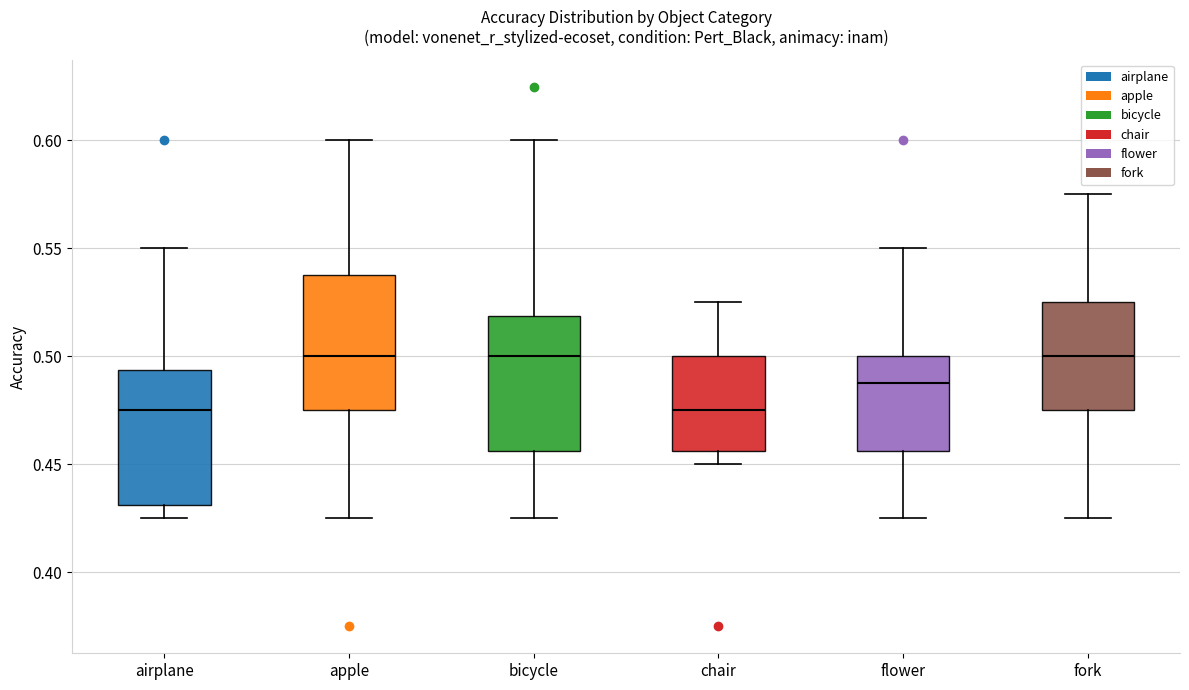

Where does the upper whisker of the box for flower end on the y-axis? The values are not printed on the chart, so give them approximately, as read against the axis.

0.550